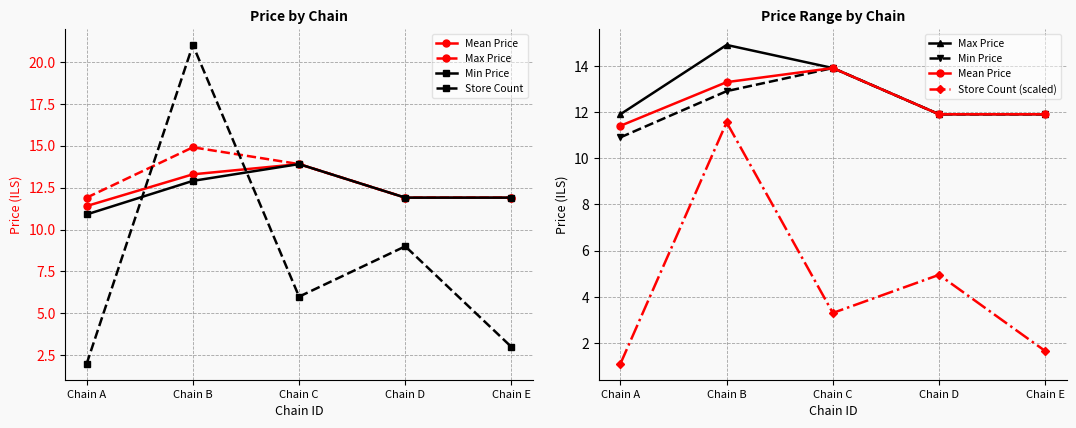

At Chain E, list the series in order from smallest to largest.

Store Count (scaled), Store Count, Mean Price, Max Price, Min Price